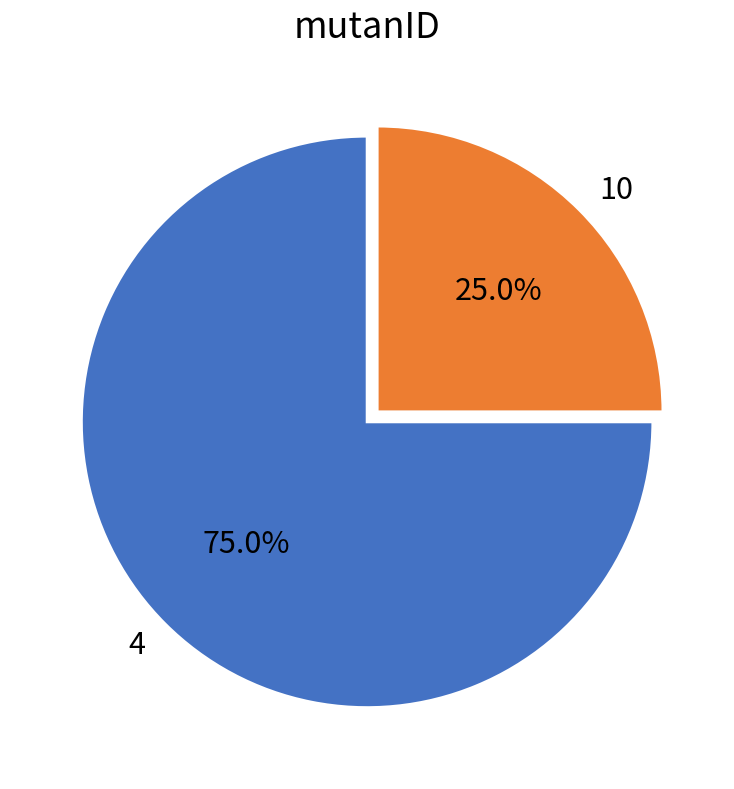

Does 4 represent more than half of the total?

Yes